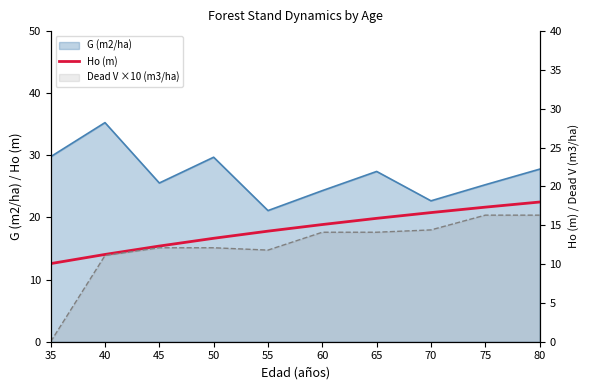

Which category has the lowest value across all series?

35